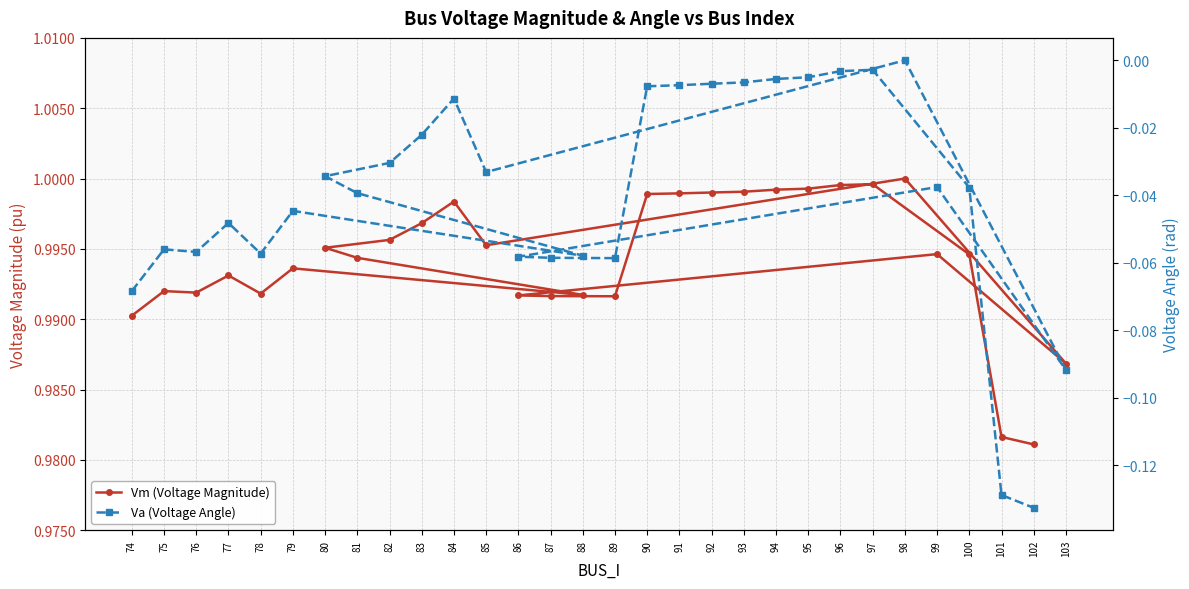

Which category has the lowest value across all series?

102